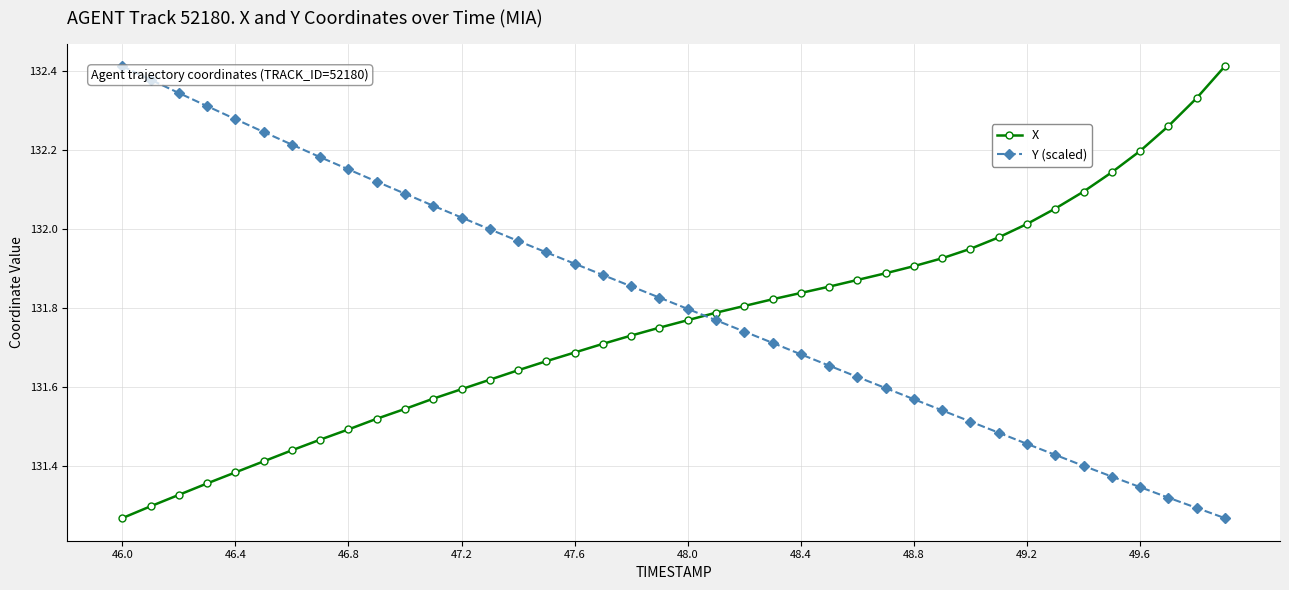

List the series in order of their overall mean, lowest first.

X, Y (scaled)